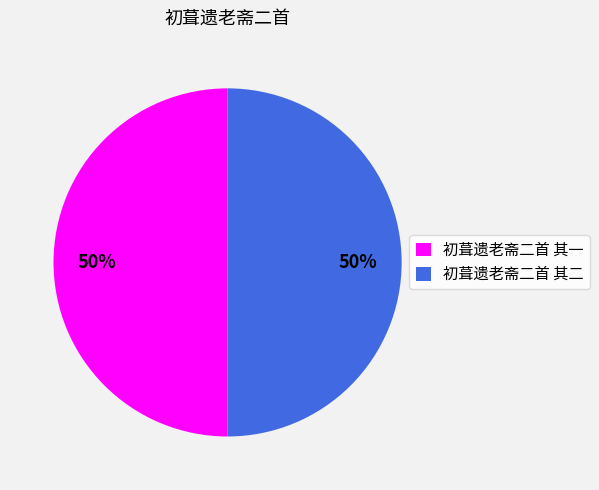

Approximately how many times larger is the value at 初葺遗老斋二首 其二 compared to 初葺遗老斋二首 其一?

1.0